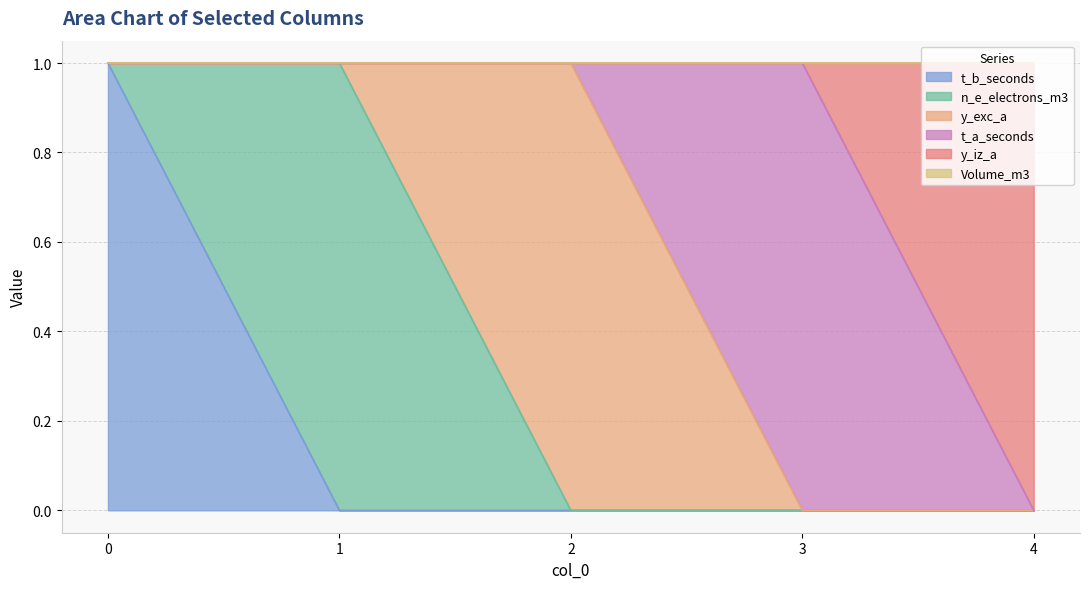

Is it true that y_exc_a equals 0 at 4?

True